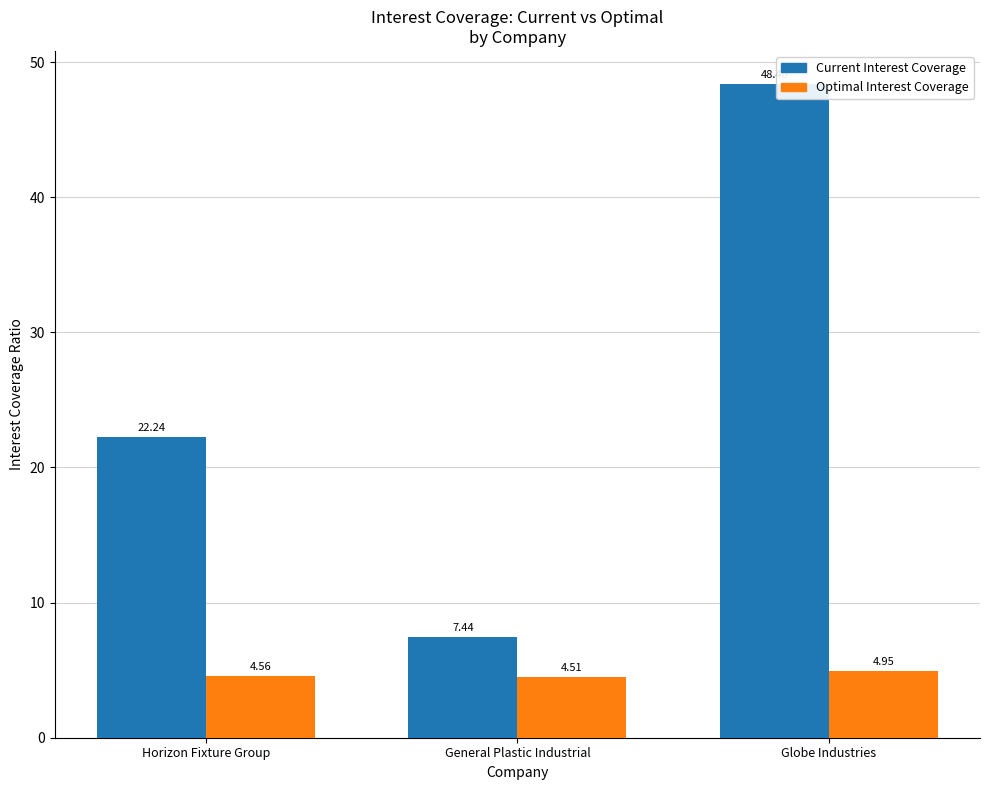

What is the smallest value displayed?

4.5